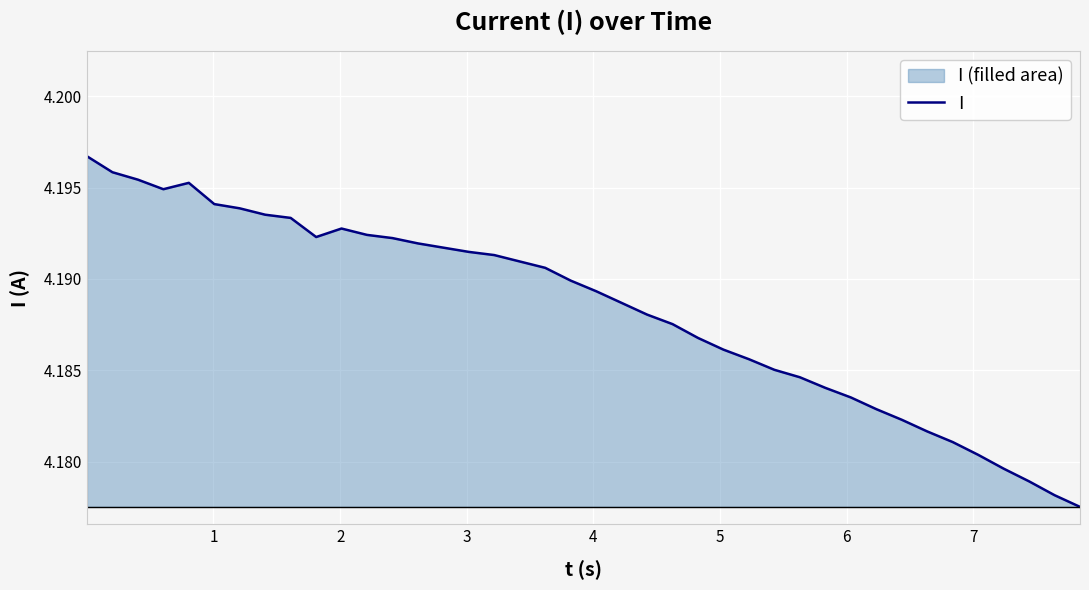

Does the chart display data point markers on the line(s)?

No